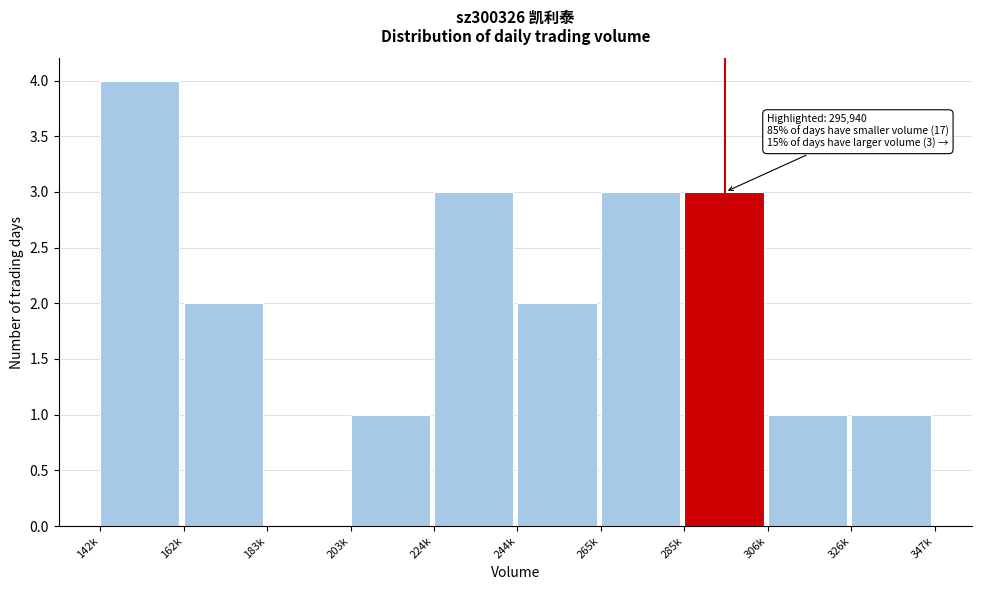

Reading left to right, what are all the values shown in this chart?

142k=4	162k=2	183k=0	203k=1	224k=3	244k=2	265k=3	285k=3	306k=1	326k=1